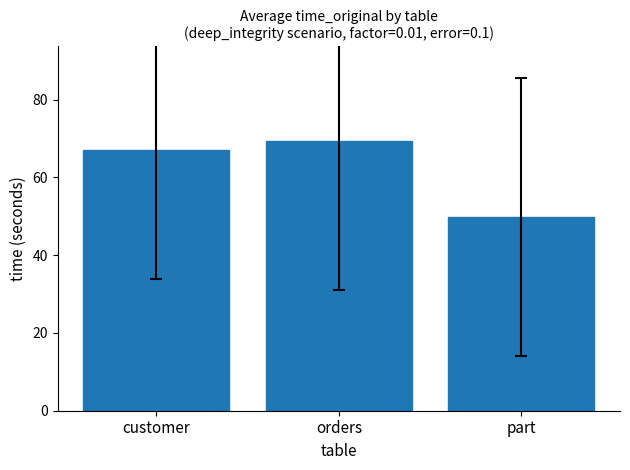

What is the smallest value displayed?

49.8